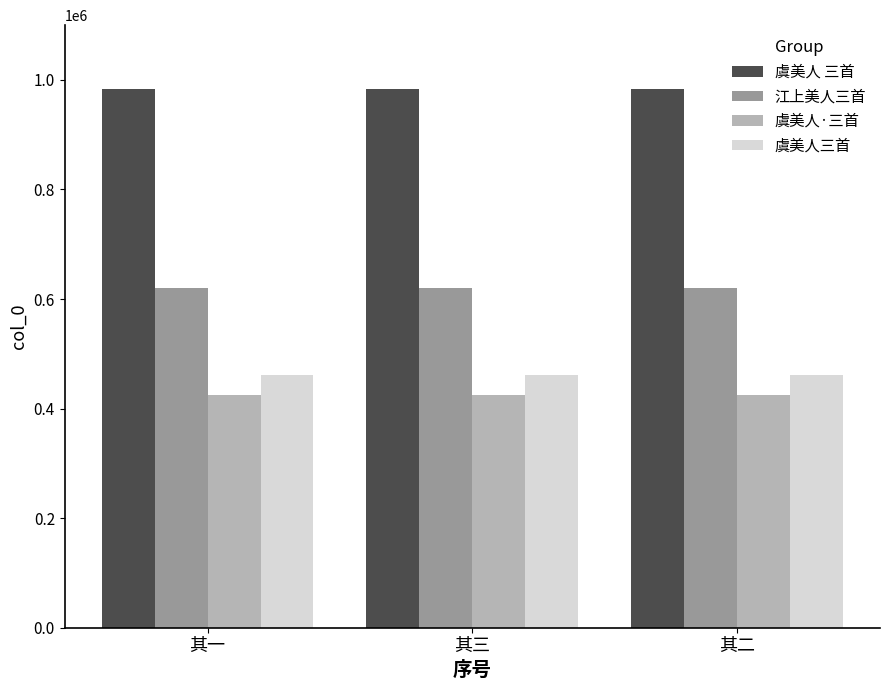

How many bars are there in total?

12